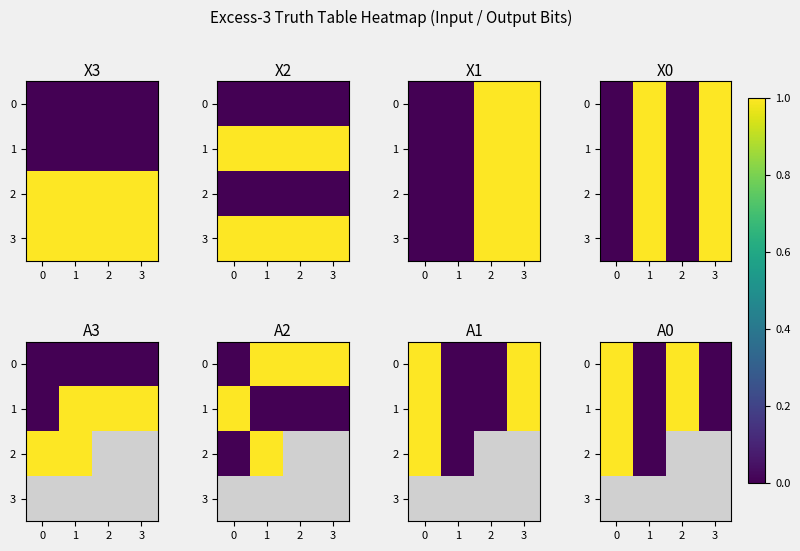

How many values in 1 are above zero?

2